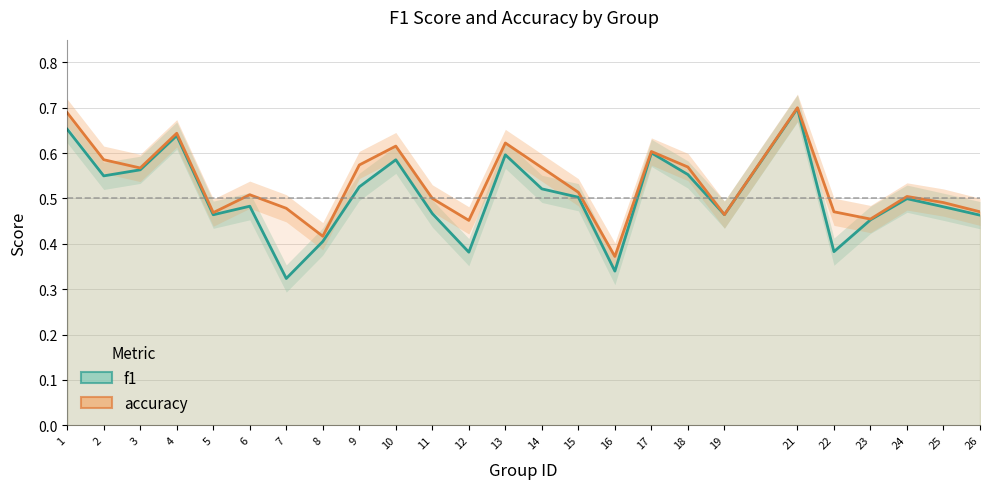

At how many categories does at least one series exceed 0?

25